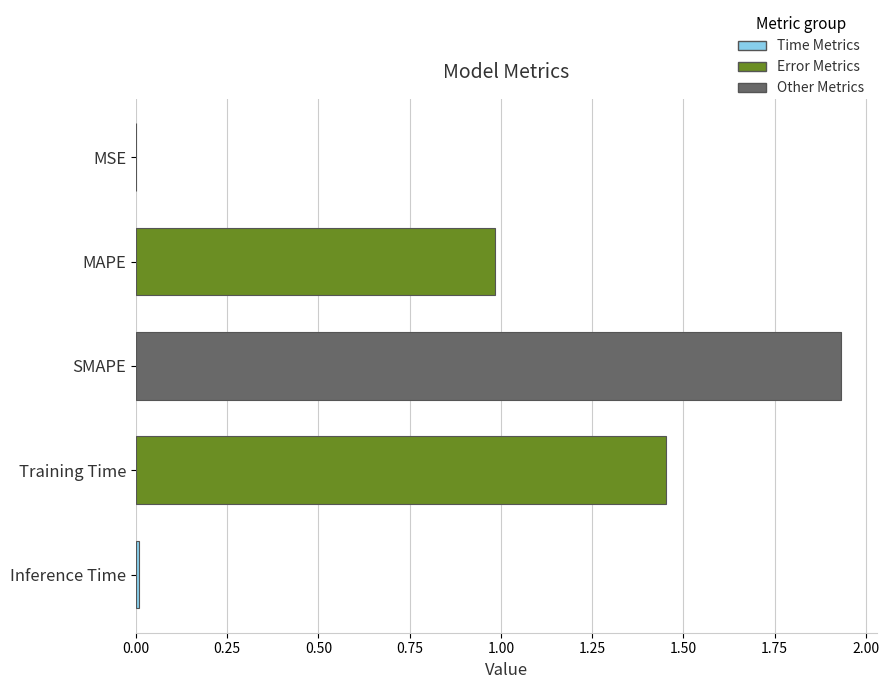

Which label corresponds to the largest value in the chart?

SMAPE